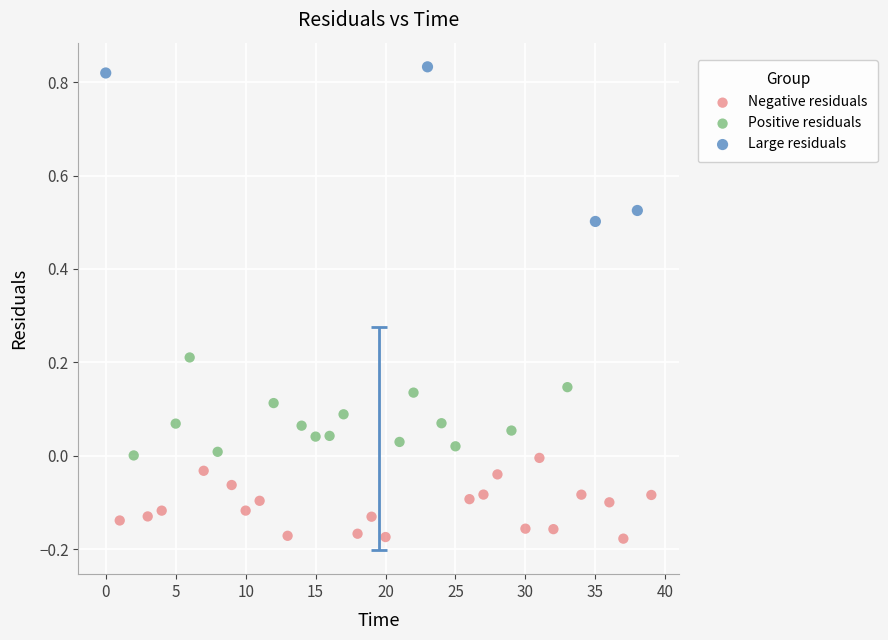

Which series reaches the maximum Y coordinate?

Large residuals